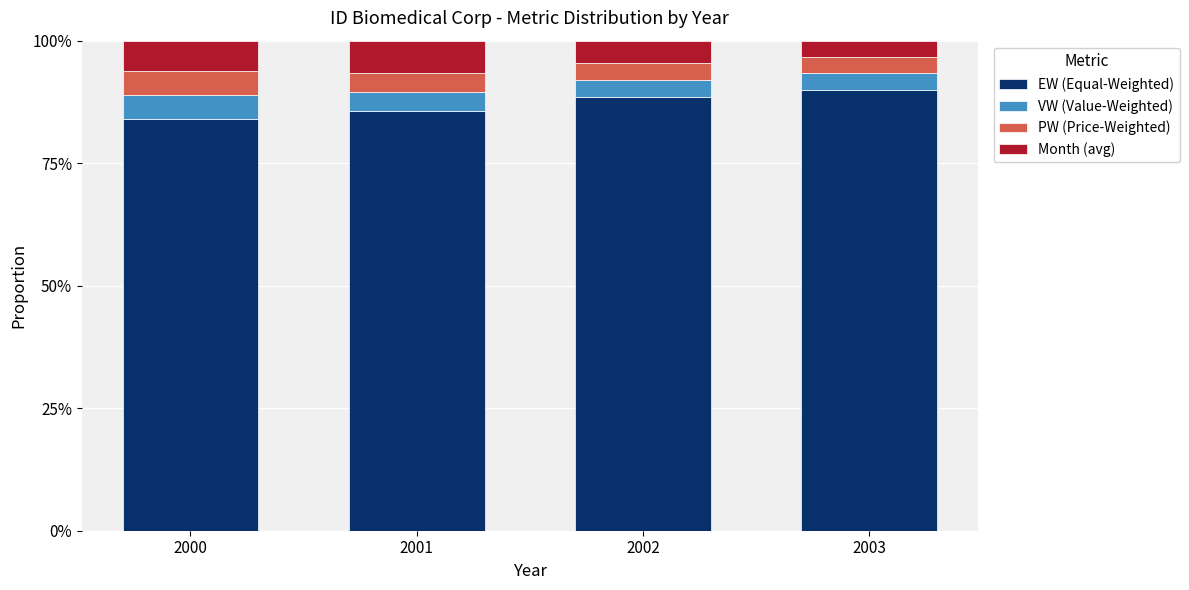

Between 2000 and 2002, which series saw the biggest shift?

EW (Equal-Weighted)